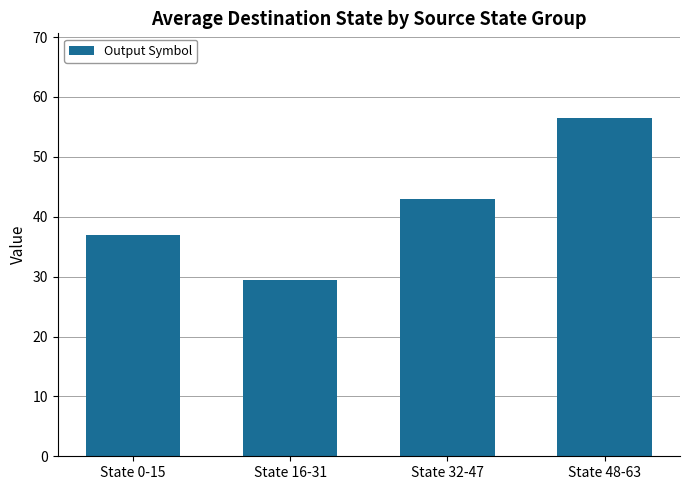

What is the average value?

41.5